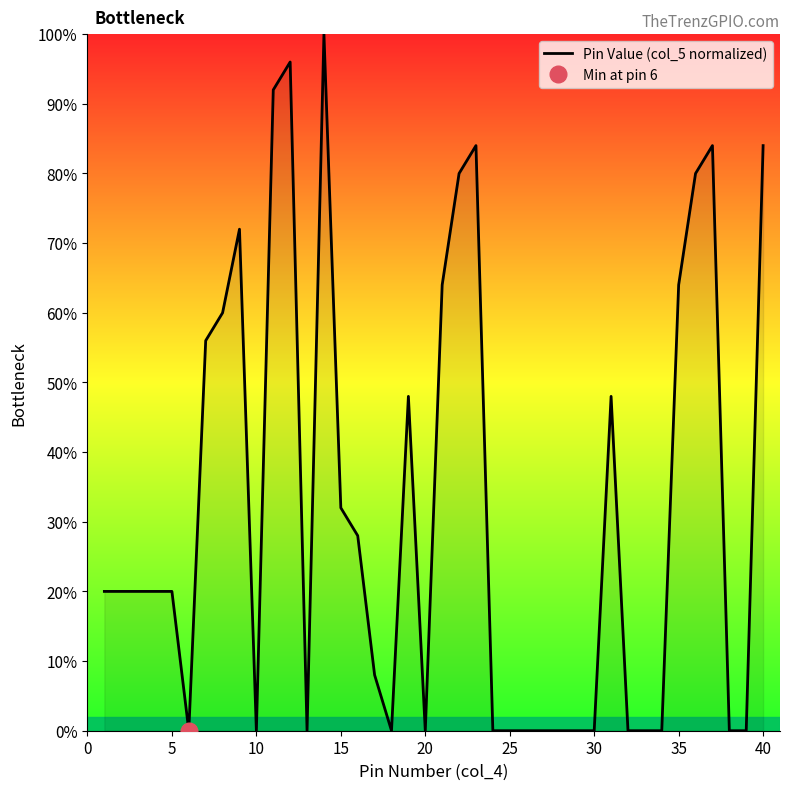

What is the difference between the maximum and minimum values?

100.0